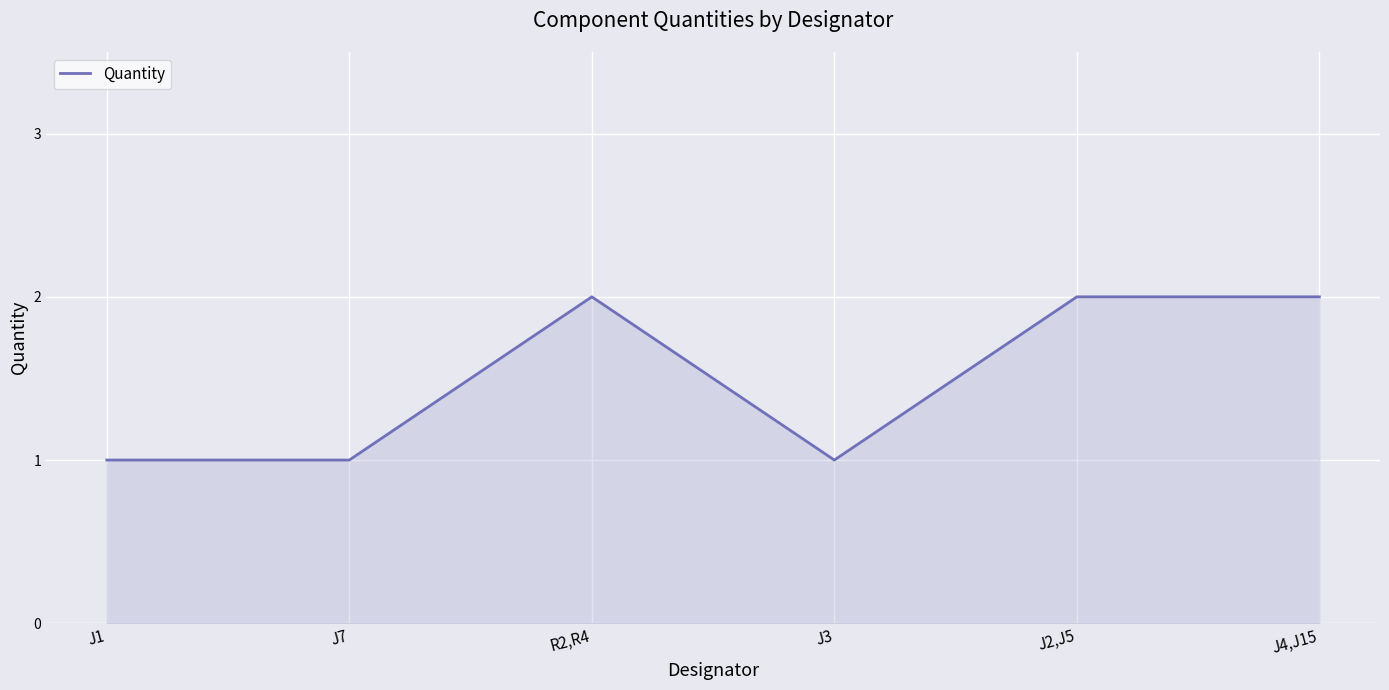

What is the sum of the values at R2,R4 and J3?

3